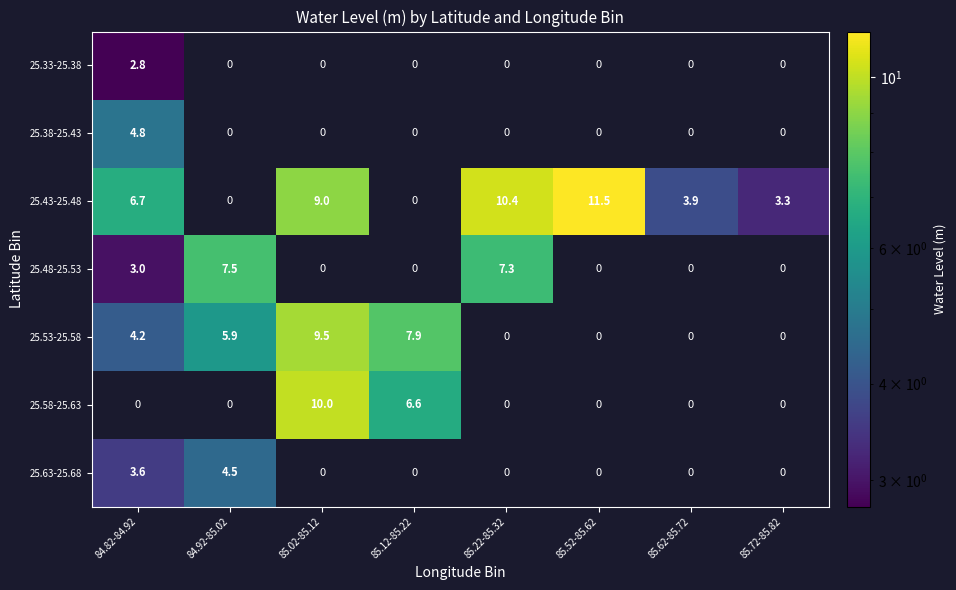

What is the sum of all 25.33-25.38 values?

2.8